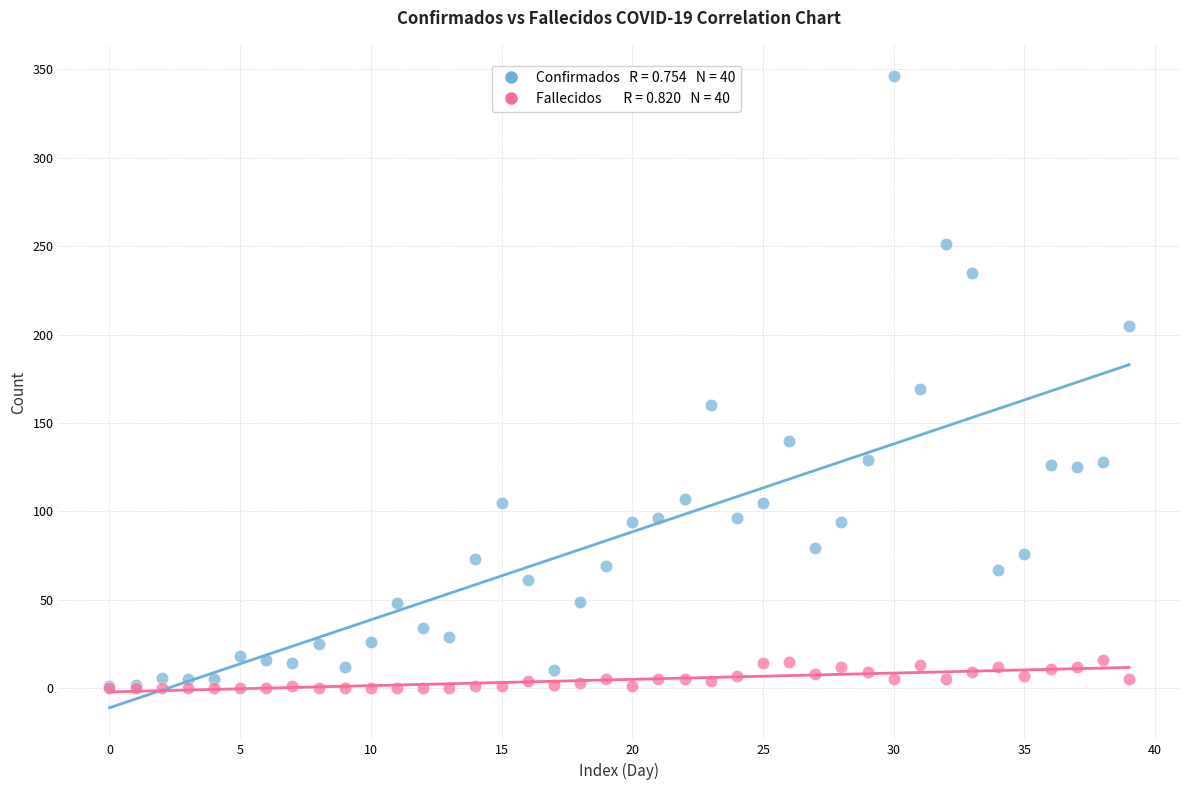

Across all series, what Y value is closest to 173?

169